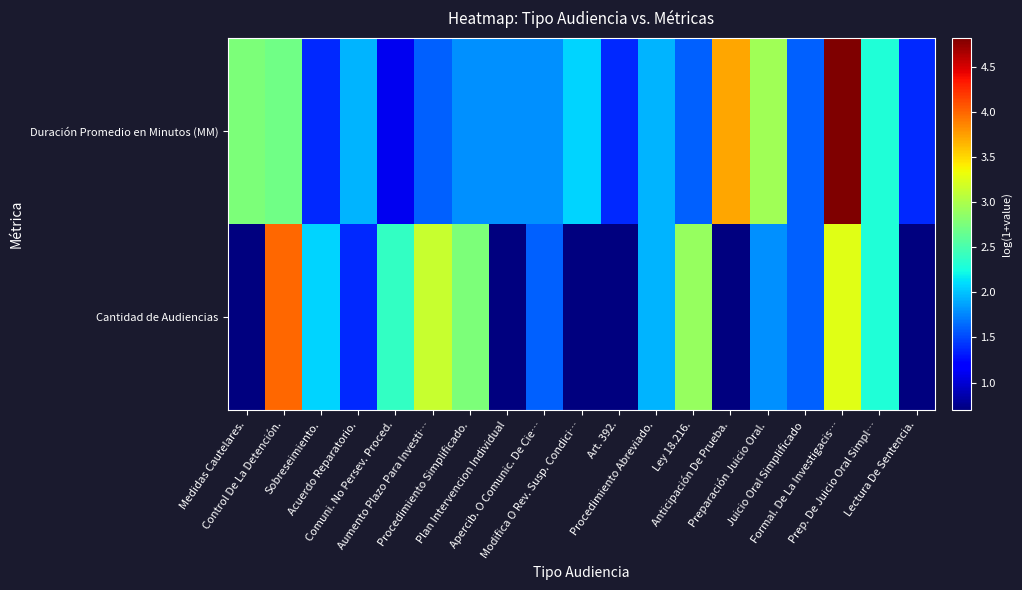

At Prep. De Juicio Oral Simpl…, list the series in order from largest to smallest.

Cantidad de Audiencias, Duración Promedio en Minutos (MM)